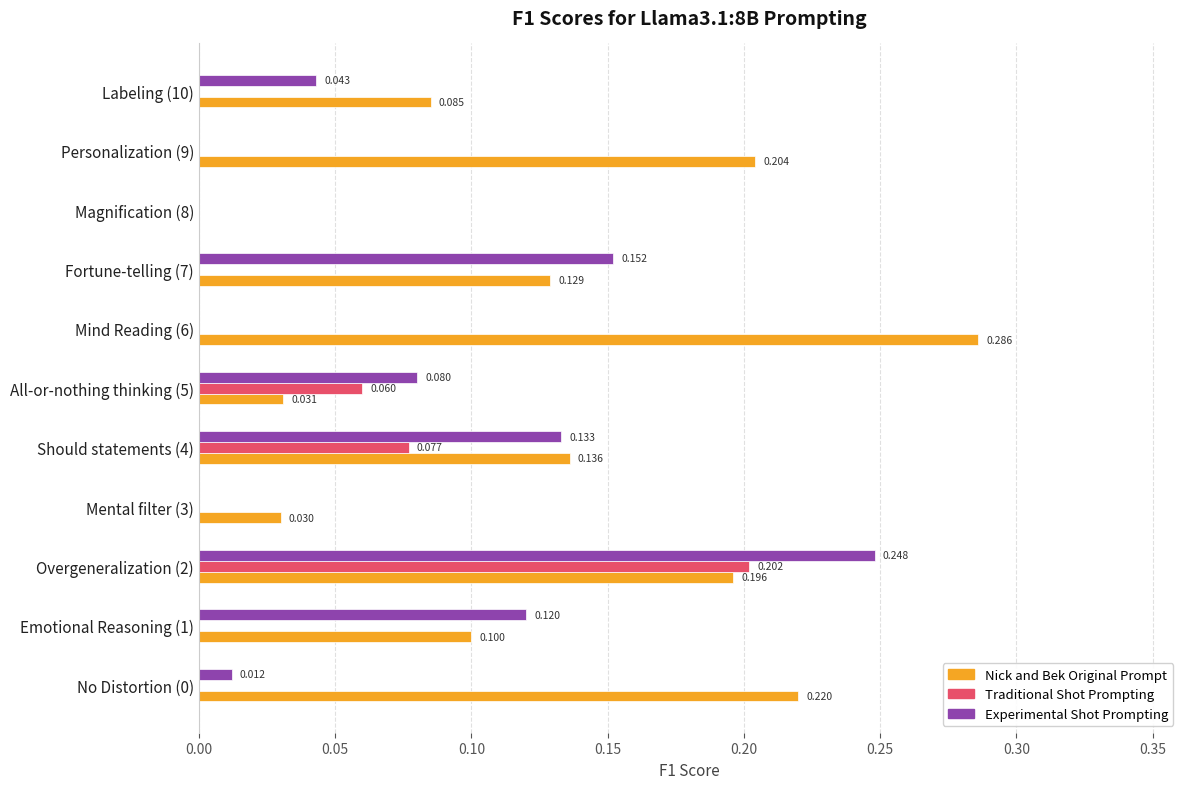

Which series changed the most between No Distortion (0) and Mental filter (3)?

Nick and Bek Original Prompt